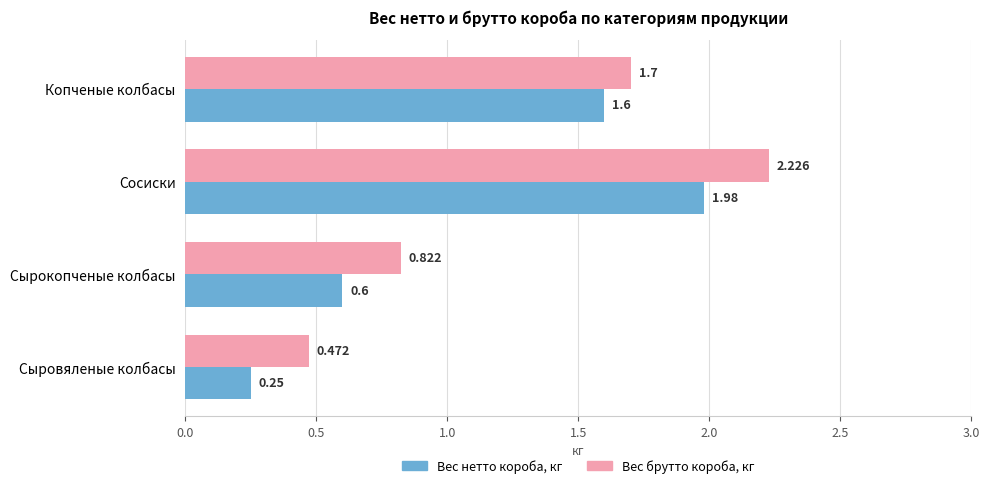

Rank the series at Копченые колбасы from highest to lowest value.

Вес брутто короба, кг, Вес нетто короба, кг